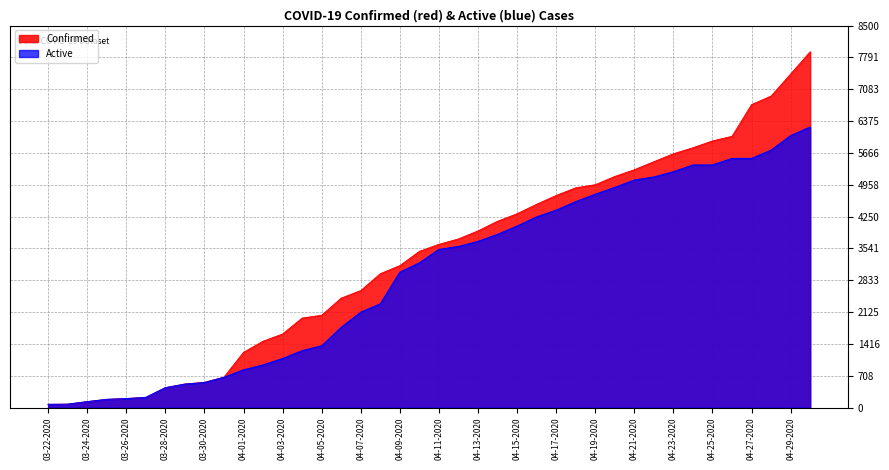

Rank the series by their maximum value, from lowest to highest.

Active, Confirmed